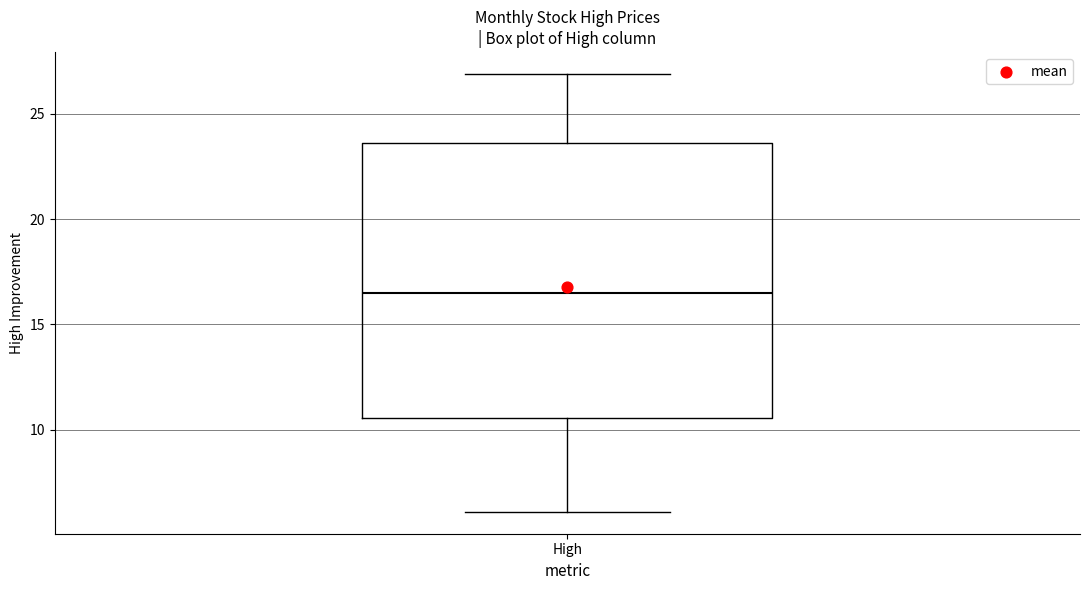

Read this box plot against the y-axis: the position of the median line, the range covered by the box, and the ends of both whiskers. The values are not printed on the chart, so give them approximately, as read against the axis.

median 16.5, box 10.5 to 23.5, whiskers 6.0 to 27.0